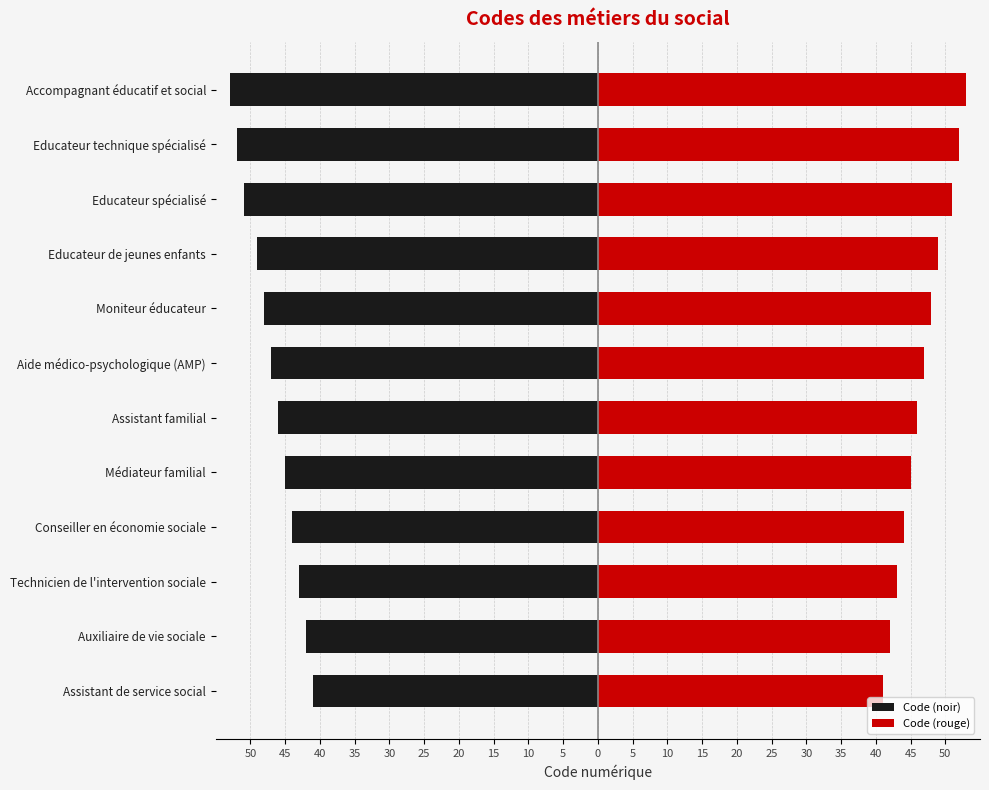

What is the average value of the Code (noir) series?

-47